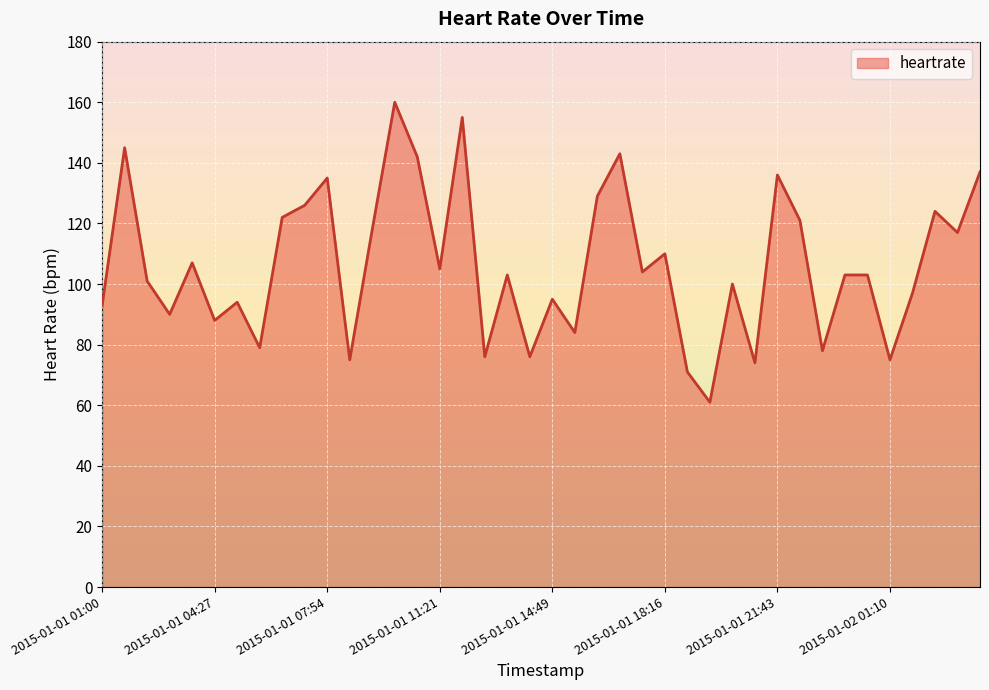

Reading right to left, extract all data points from this chart.

137	117	124	97	75	103	103	78	121	136	74	100	61	71	110	104	143	129	84	95	76	103	76	155	105	142	160	118	75	135	126	122	79	94	88	107	90	101	145	93